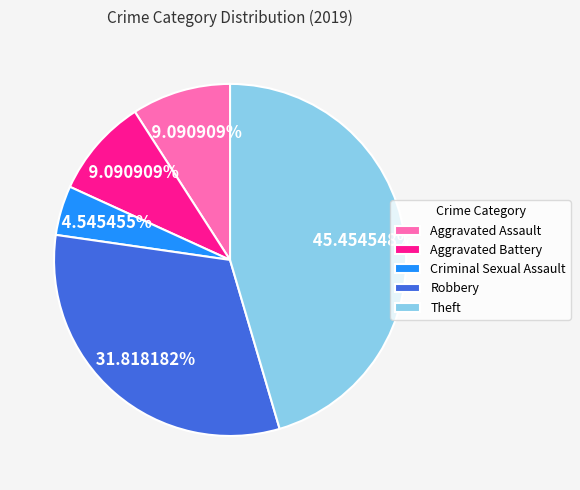

Does any single category account for the majority?

No